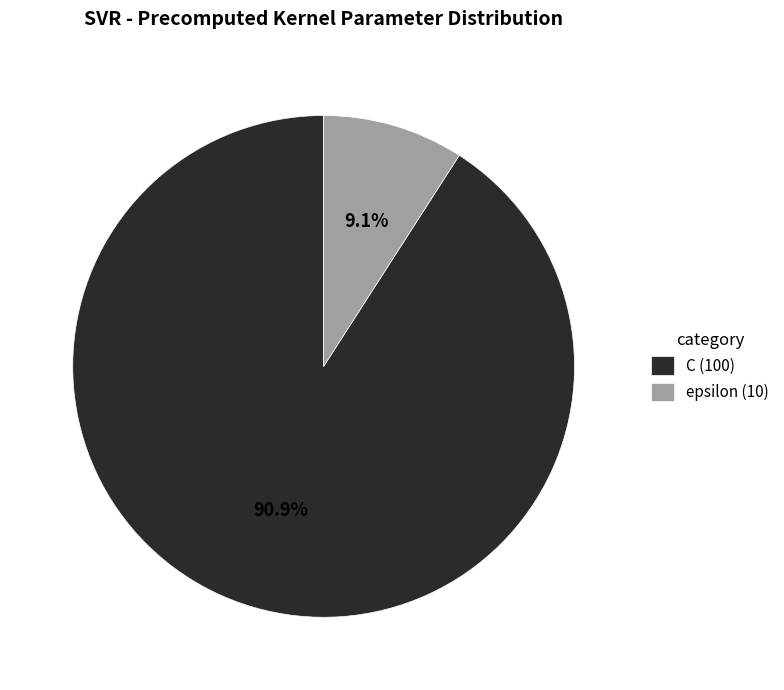

What is the largest slice in the pie chart?

C